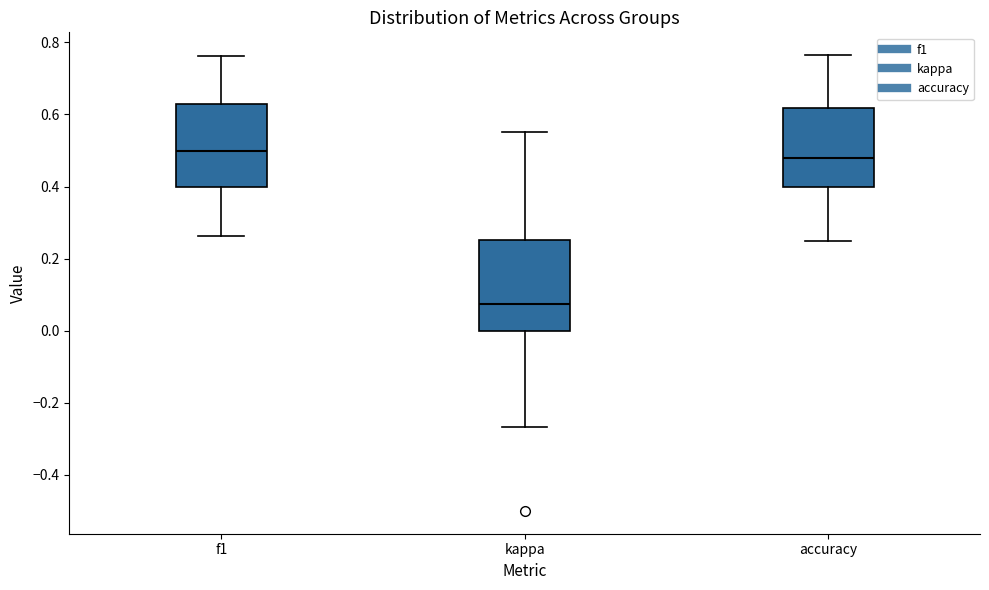

Reading left to right, transcribe this box plot: for each box, give where its median line is, the range the box spans, and where its two whiskers end, as read against the y-axis. The values are not printed on the chart, so give them approximately, as read against the axis.

f1: median 0.50, box 0.40 to 0.64, whiskers 0.26 to 0.76
kappa: median 0.08, box 0.00 to 0.26, whiskers -0.26 to 0.56
accuracy: median 0.48, box 0.40 to 0.62, whiskers 0.26 to 0.76